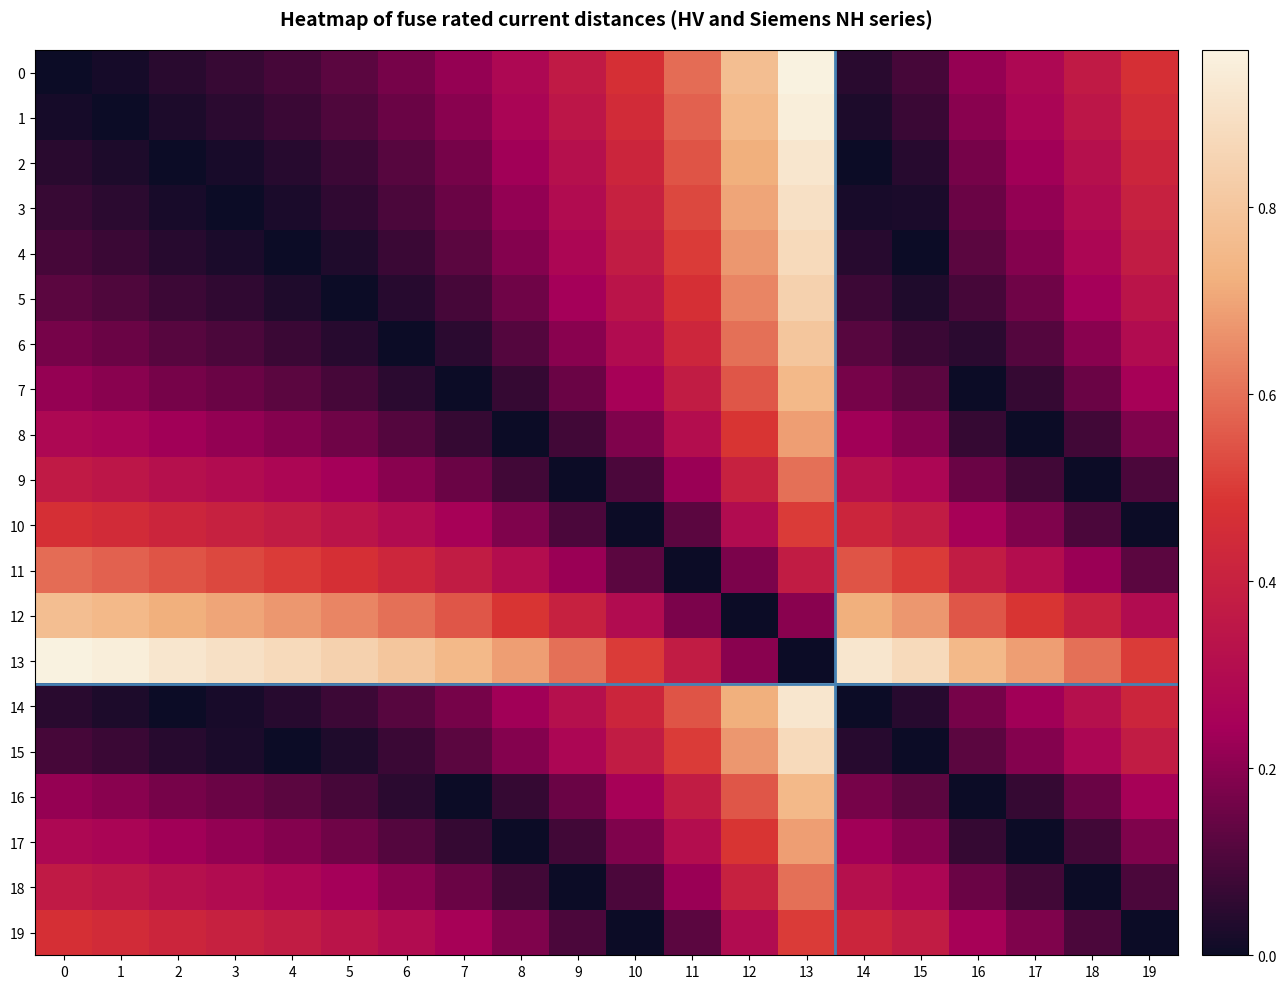

At 4, list the series in order from largest to smallest.

13, 12, 11, 10, 19, 9, 18, 8, 17, 7, 16, 0, 1, 6, 2, 14, 5, 3, 4, 15